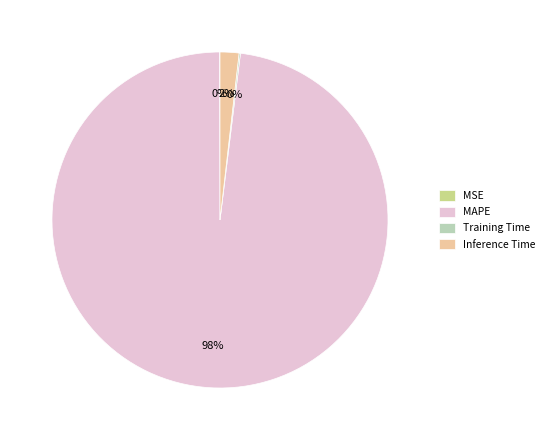

Which slice is the largest?

MAPE